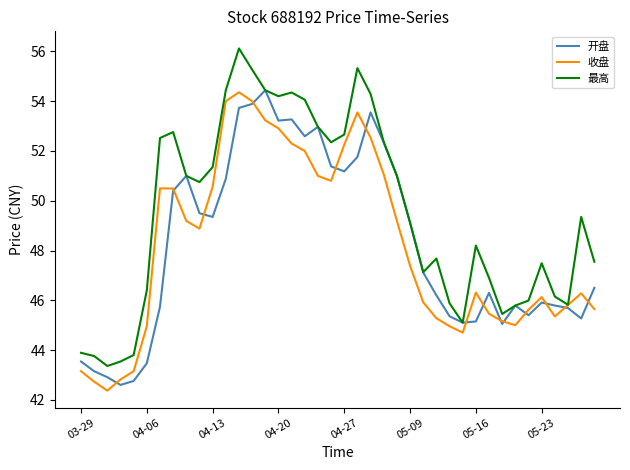

Which series has the largest total across all categories?

最高